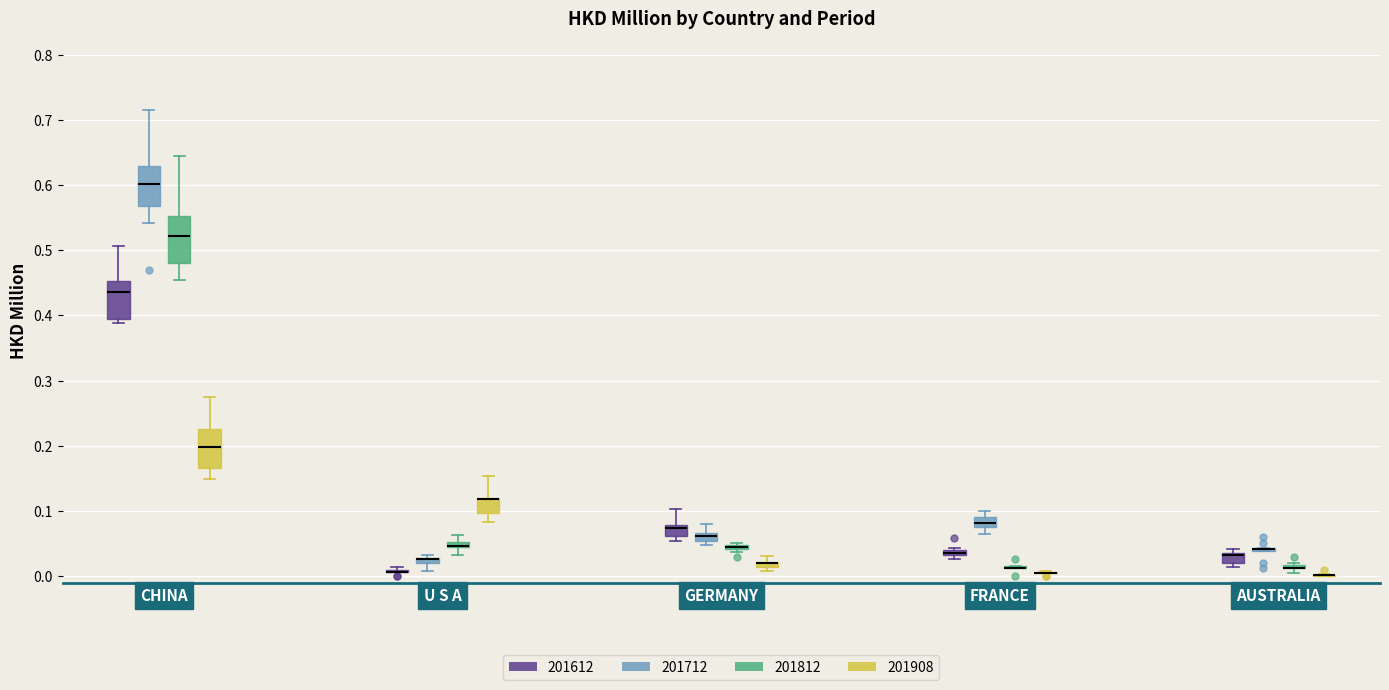

Which box is the tallest, from its lower edge to its upper edge?

CHINA (201812)